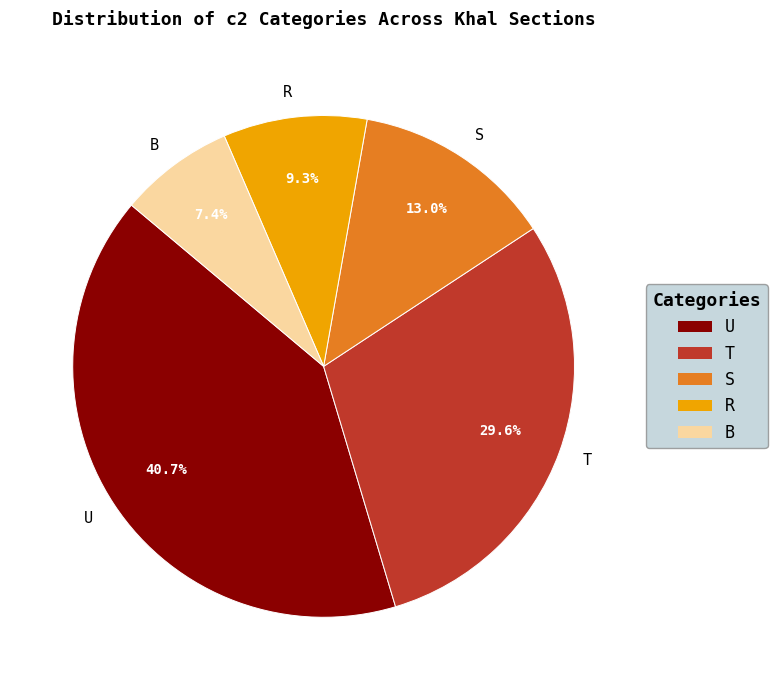

Count the number of slices in the pie.

5